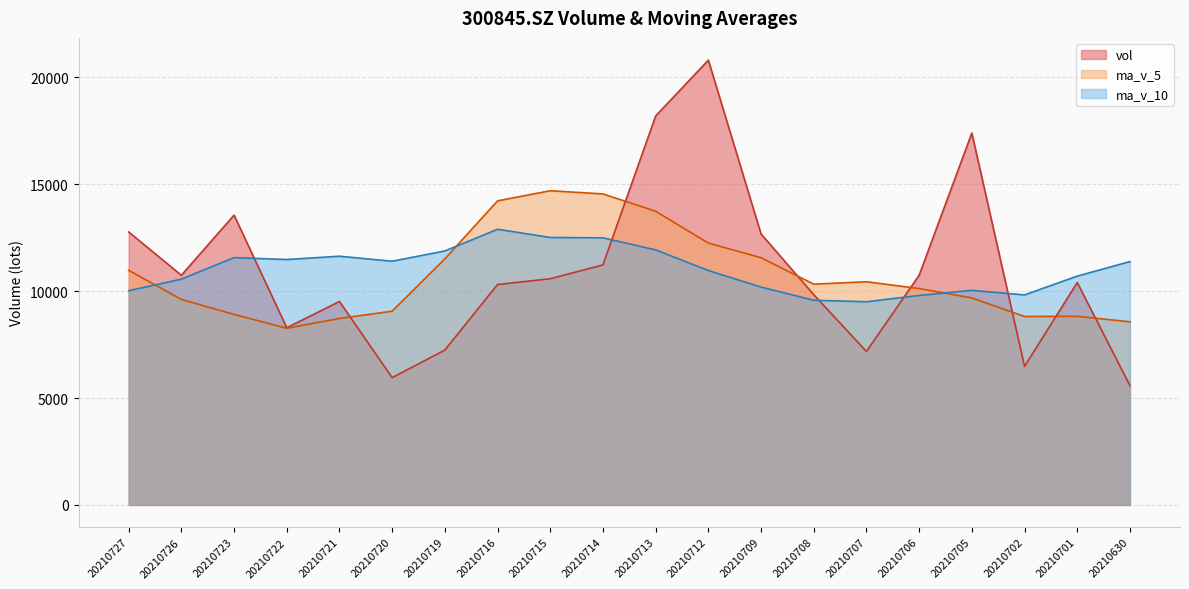

At which category is the sum across all series the highest?

20210712